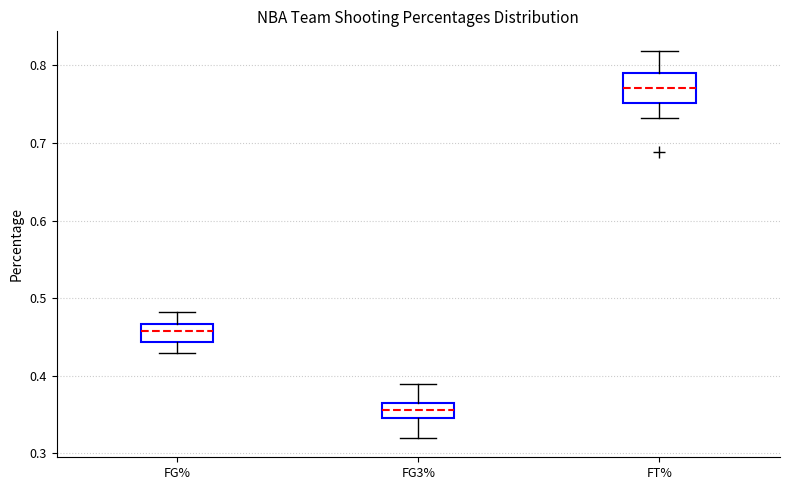

Reading left to right, transcribe this box plot: for each box, give where its median line is, the range the box spans, and where its two whiskers end, as read against the y-axis. The values are not printed on the chart, so give them approximately, as read against the axis.

FG%: median 0.46, box 0.44 to 0.47, whiskers 0.43 to 0.48
FG3%: median 0.36 (inside the box), box 0.35 to 0.36, whiskers 0.32 to 0.39
FT%: median 0.77, box 0.75 to 0.79, whiskers 0.73 to 0.82